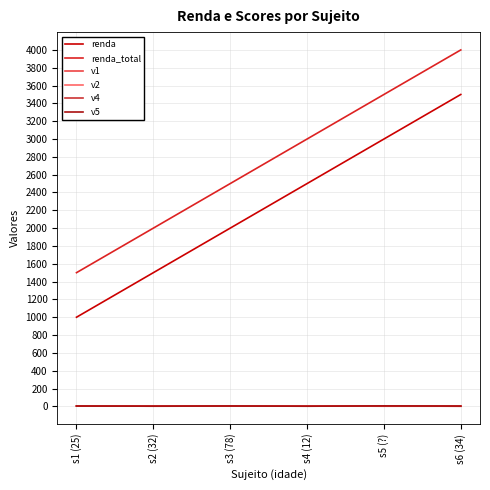

What are all the series names shown in the legend?

renda, renda_total, v1, v2, v4, v5